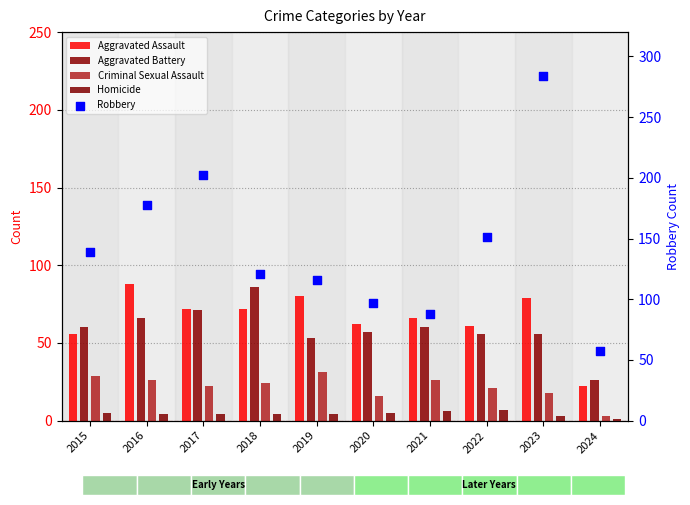

Is the value of Homicide at 2017 greater than the value of Aggravated Battery at 2015?

No